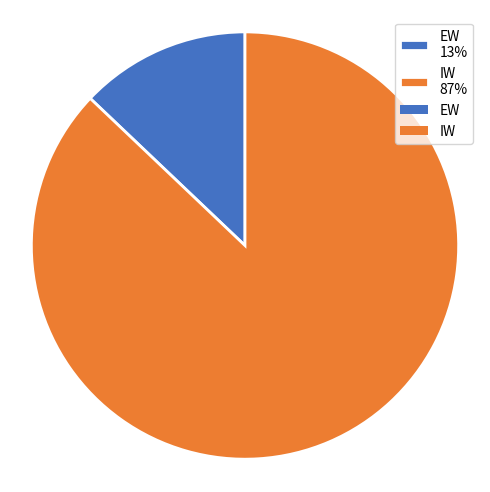

To the nearest percent, what is the difference between the largest and smallest slice percentages?

74%